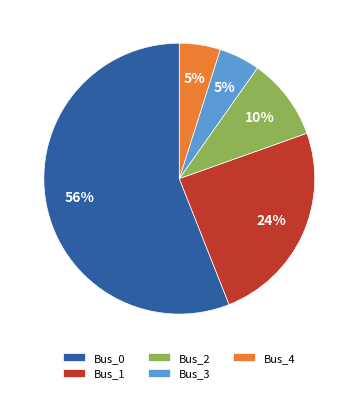

Combined, do Bus_2 and Bus_3 account for over 50%?

No